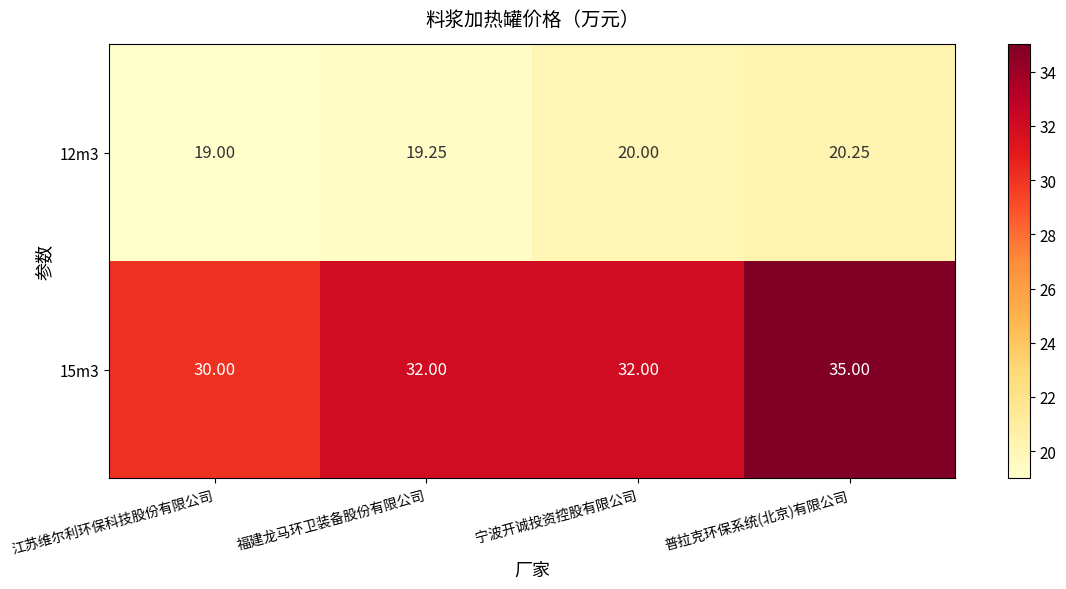

Where is 12m3 nearest to the value 19?

江苏维尔利环保科技股份有限公司